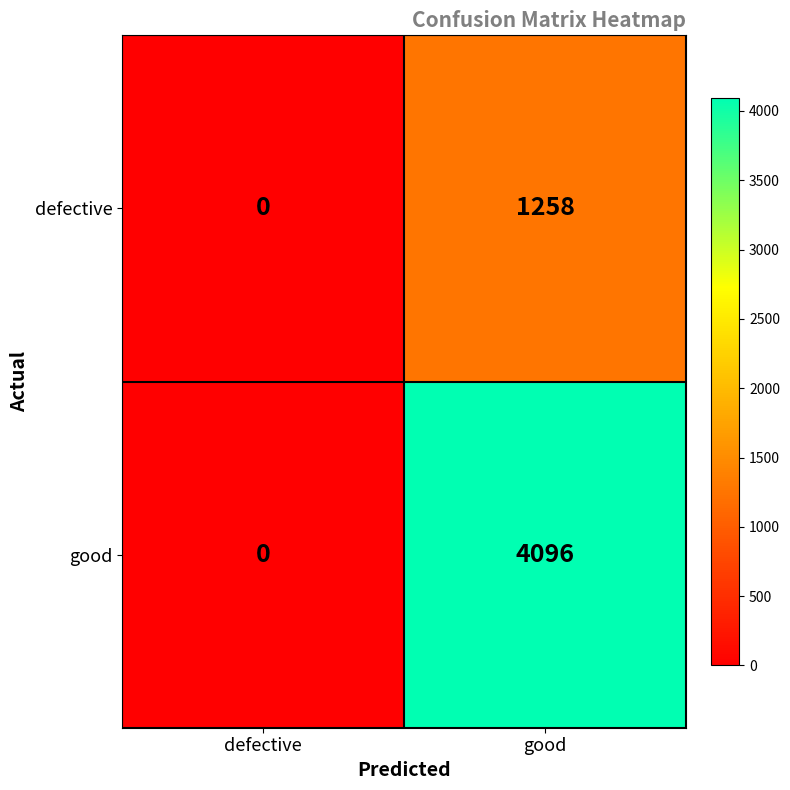

At how many categories does at least one series exceed 1808?

1